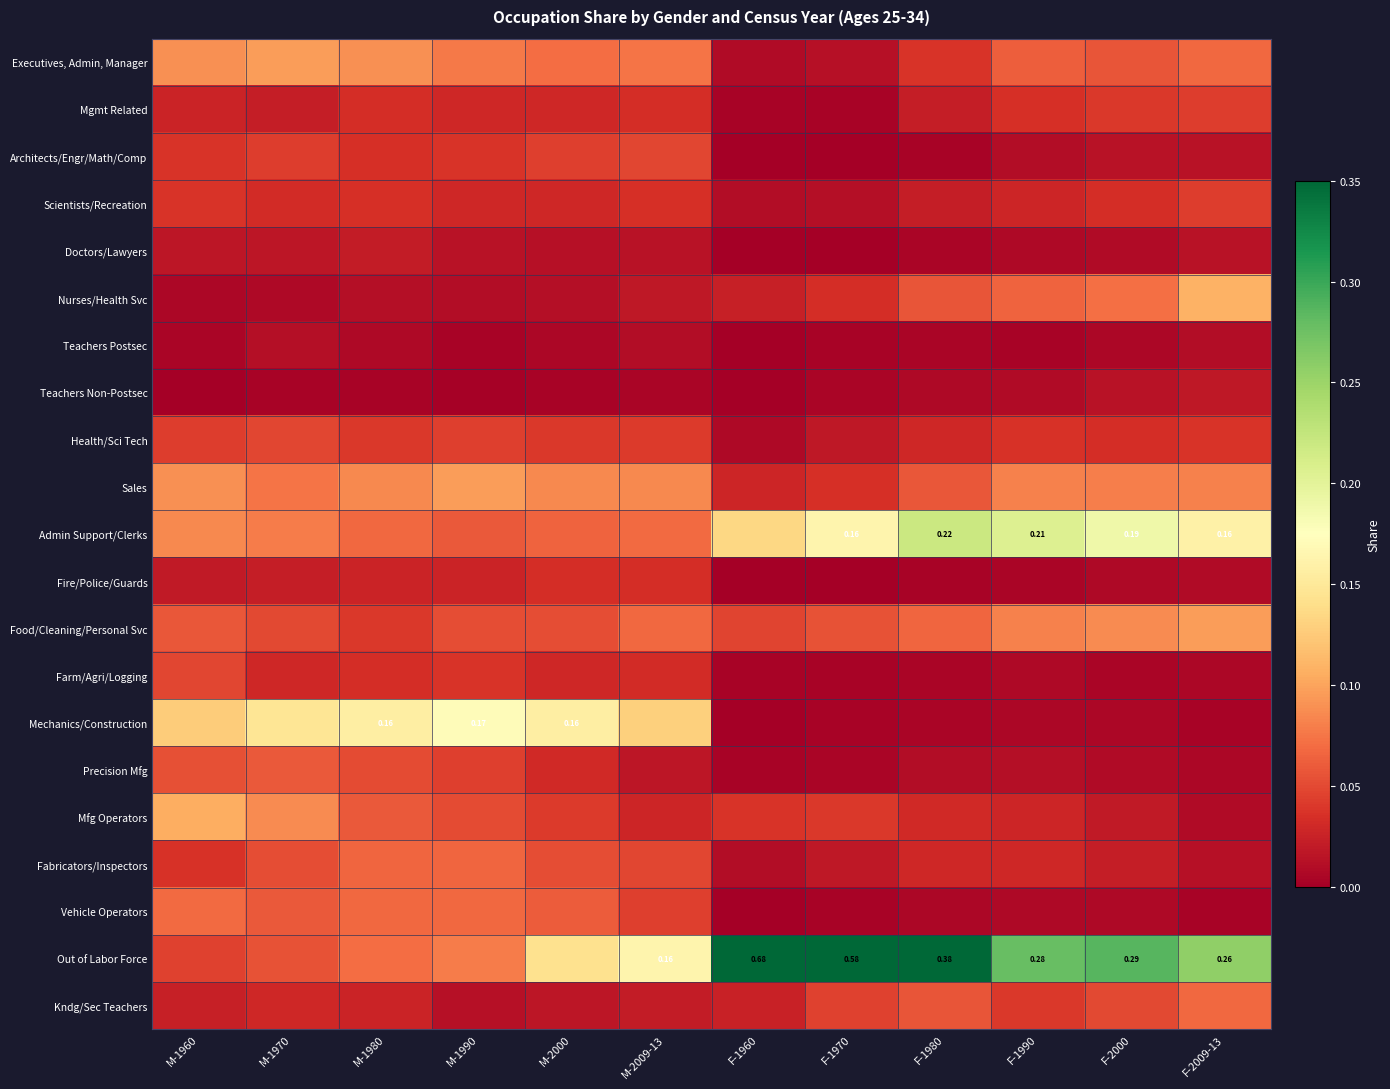

How many series are shown in this chart?

21